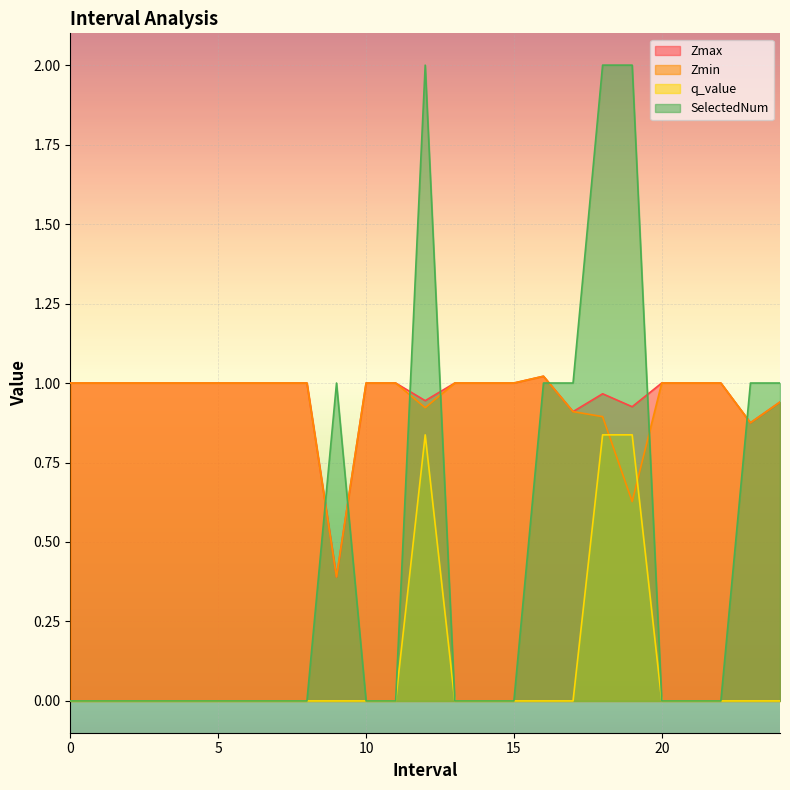

Reading left to right, extract all data points from this chart.

Zmax: 1.0	1.0	1.0	1.0	1.0	1.0	1.0	1.0	1.0	0.4	1.0	1.0	0.9	1.0	1.0	1.0	1.0	0.9	1.0	0.9	1.0	1.0	1.0	0.9	0.9
Zmin: 1.0	1.0	1.0	1.0	1.0	1.0	1.0	1.0	1.0	0.4	1.0	1.0	0.9	1.0	1.0	1.0	1.0	0.9	0.9	0.6	1.0	1.0	1.0	0.9	0.9
q_value: 0.0	0.0	0.0	0.0	0.0	0.0	0.0	0.0	0.0	-0.0	0.0	0.0	0.8	0.0	0.0	0.0	-0.0	-0.0	0.8	0.8	0.0	0.0	0.0	-0.0	-0.0
SelectedNum: 0.0	0.0	0.0	0.0	0.0	0.0	0.0	0.0	0.0	1.0	0.0	0.0	2.0	0.0	0.0	0.0	1.0	1.0	2.0	2.0	0.0	0.0	0.0	1.0	1.0